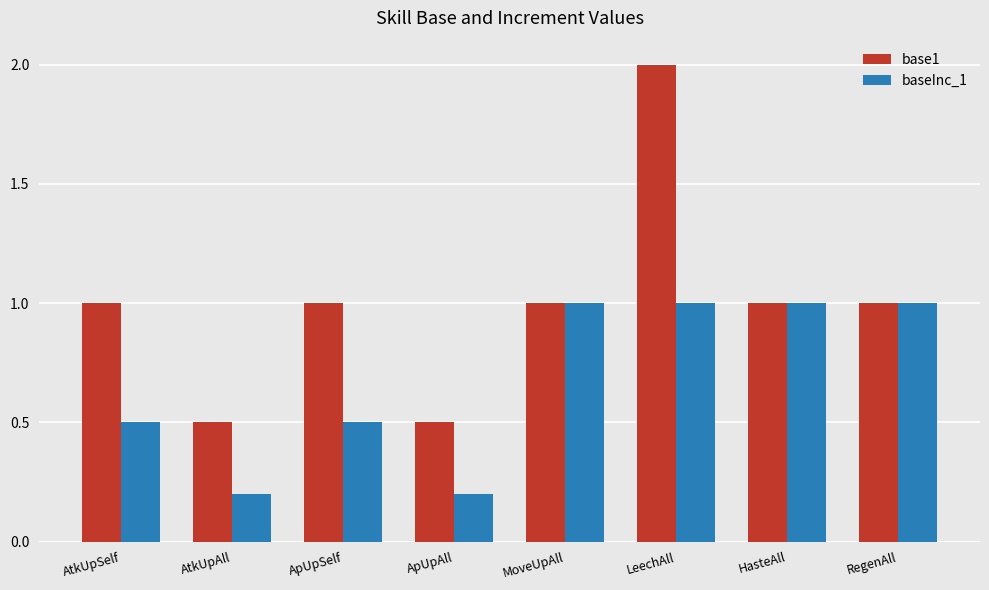

What is the difference between the maximum and minimum values in the base1 series?

1.5